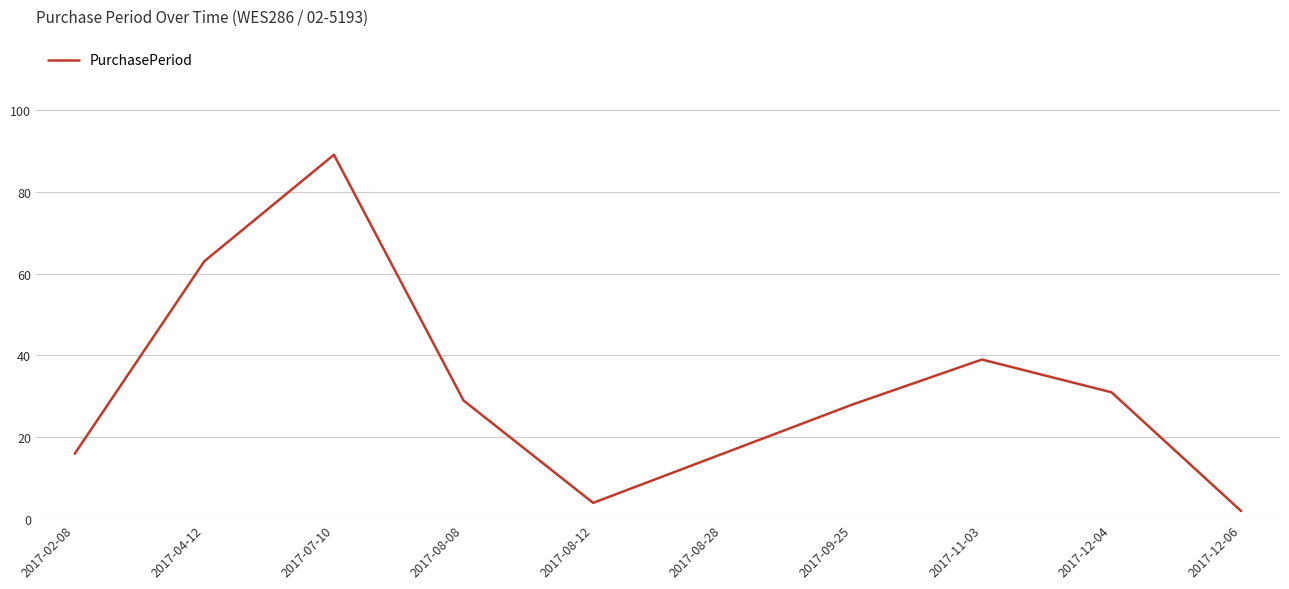

What is the difference between the maximum and minimum values?

87